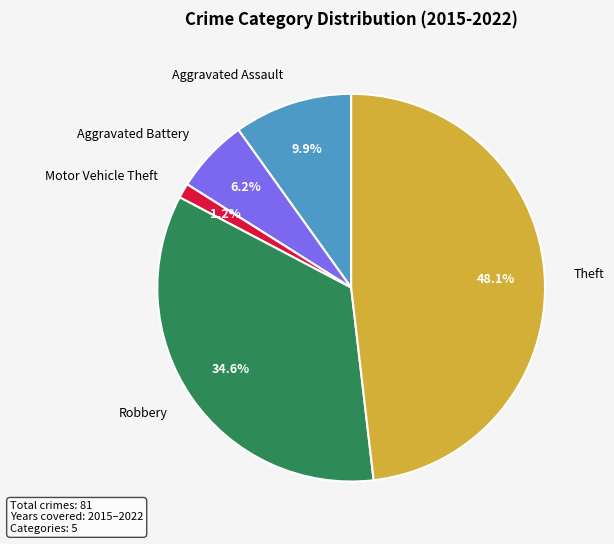

How many segments does this pie chart have?

5